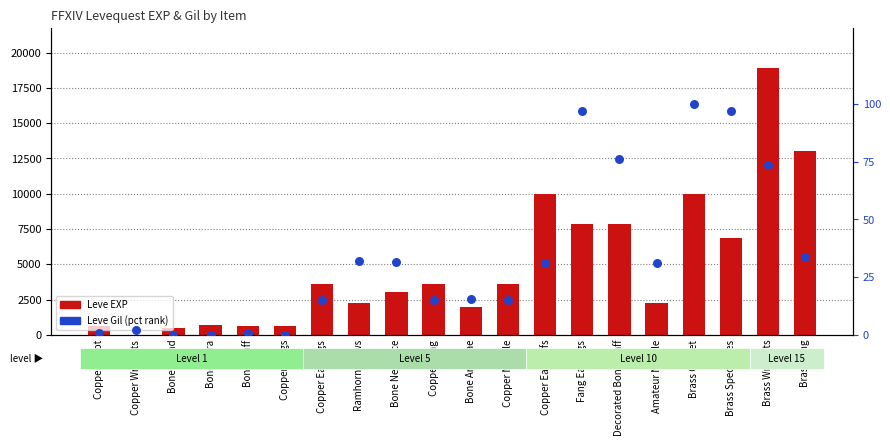

What are all the series names shown in the legend?

Leve EXP, Leve Gil (pct rank)